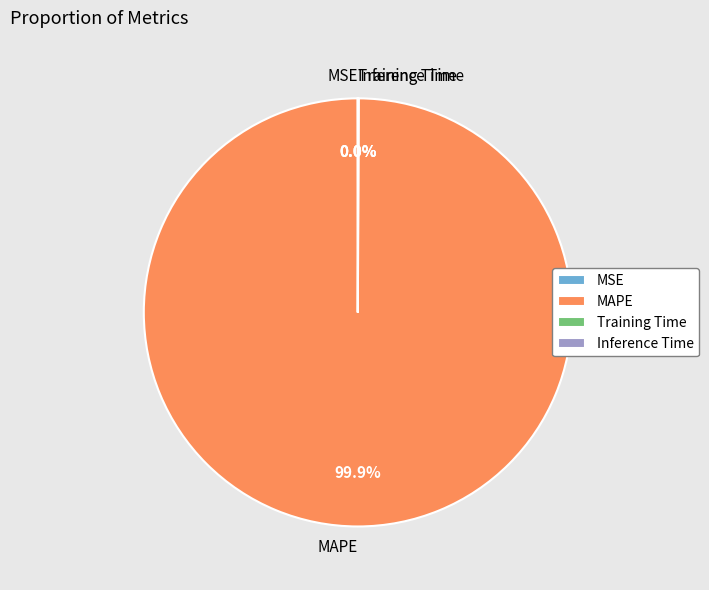

Which category accounts for the majority?

MAPE